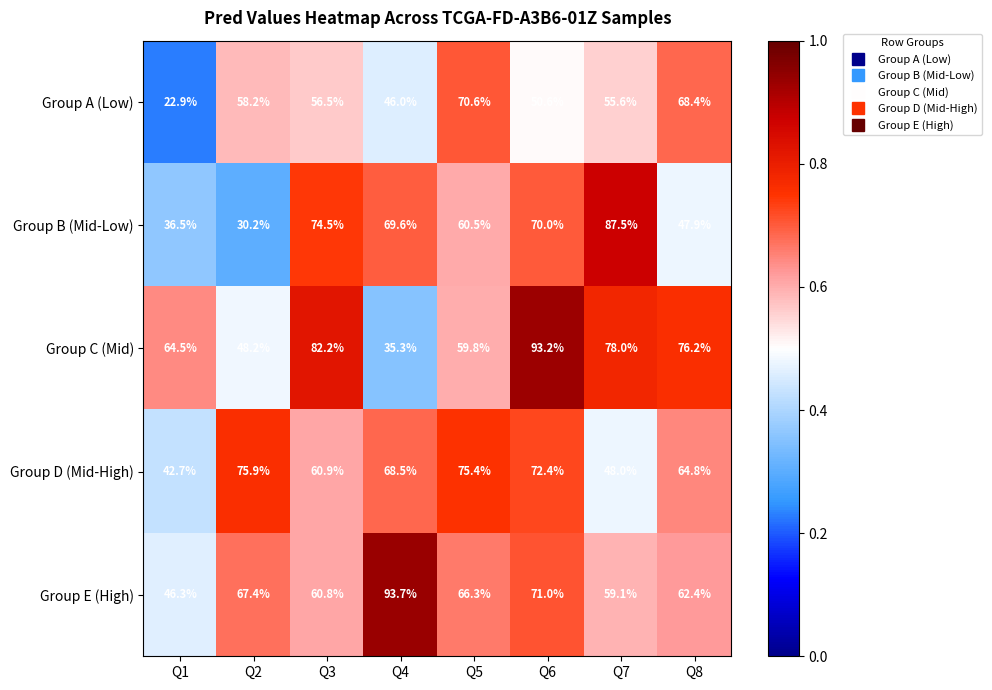

Which category has the highest value across all series?

Q4